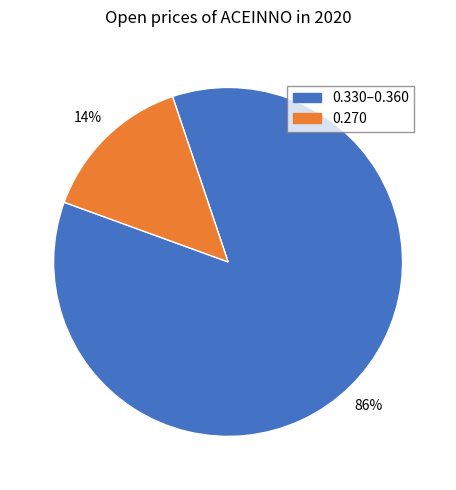

To the nearest percent, what is the average slice percentage?

50%